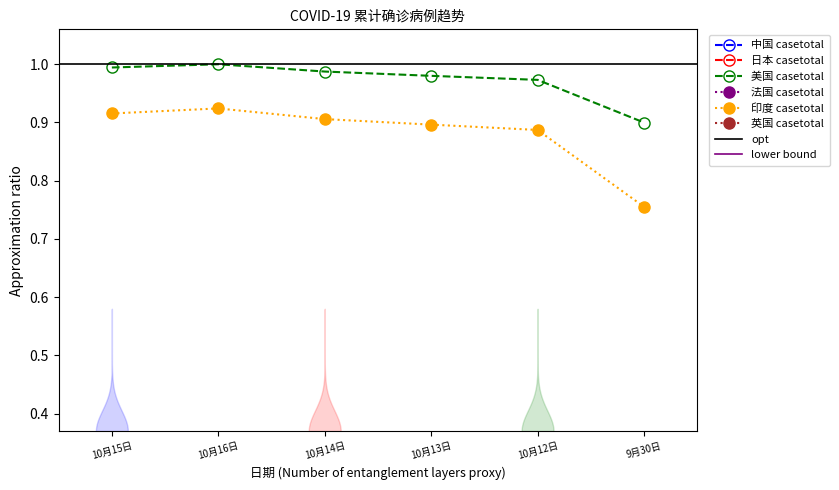

Is the value of 法国 casetotal at 10月12日 greater than the value of 英国 casetotal at 10月14日?

Yes